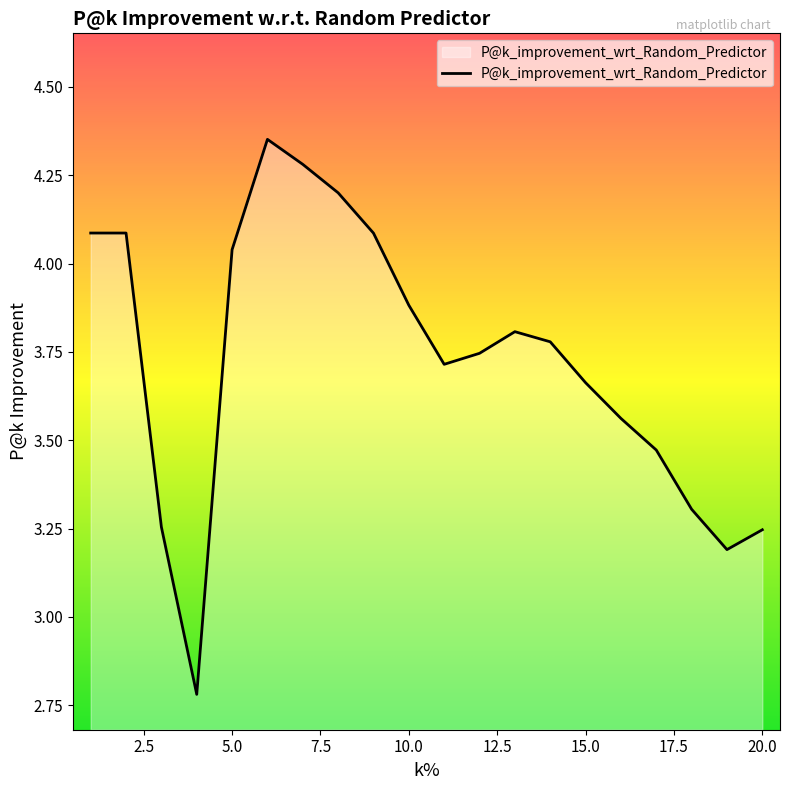

What is the difference between the maximum and minimum values?

1.6